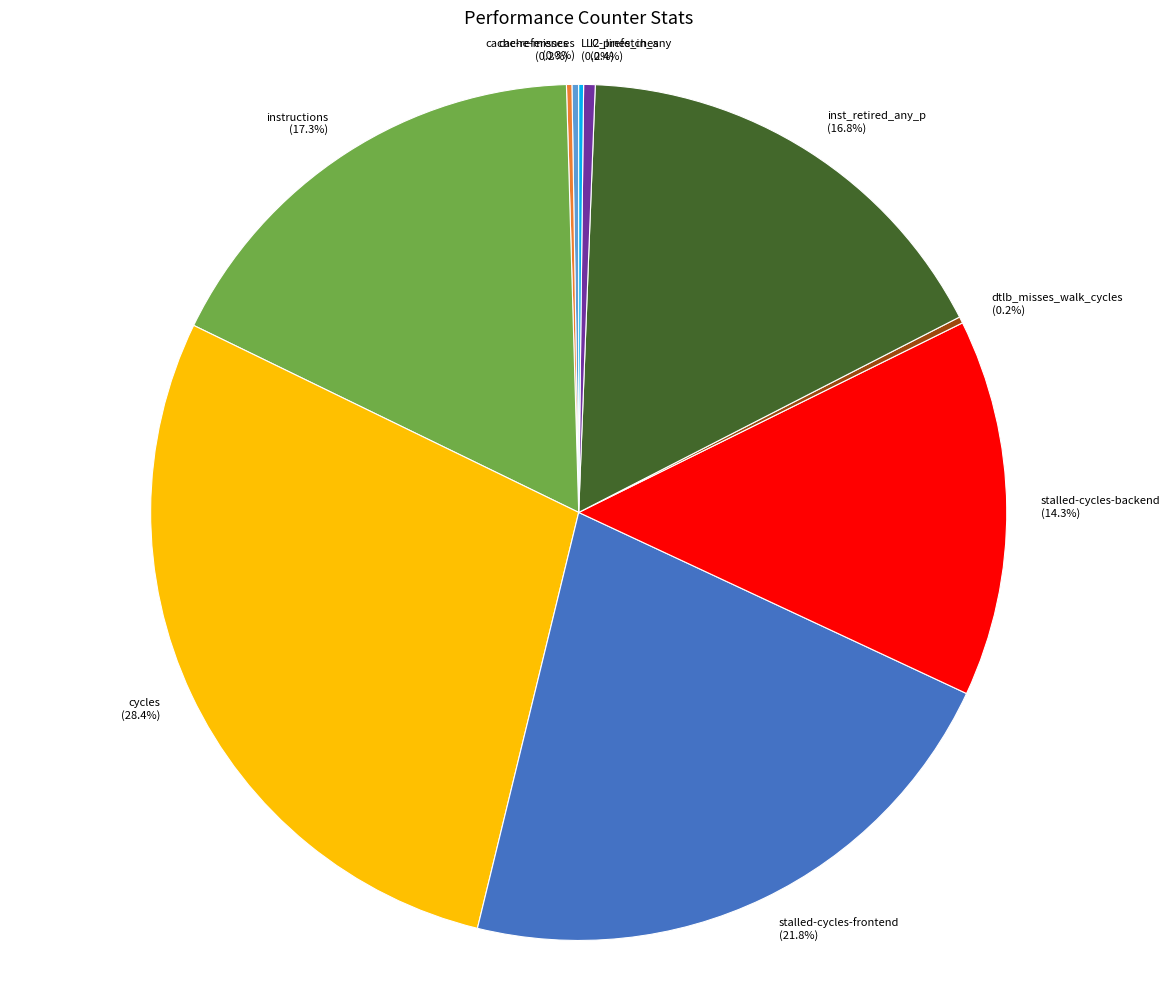

Does any single category account for the majority?

No